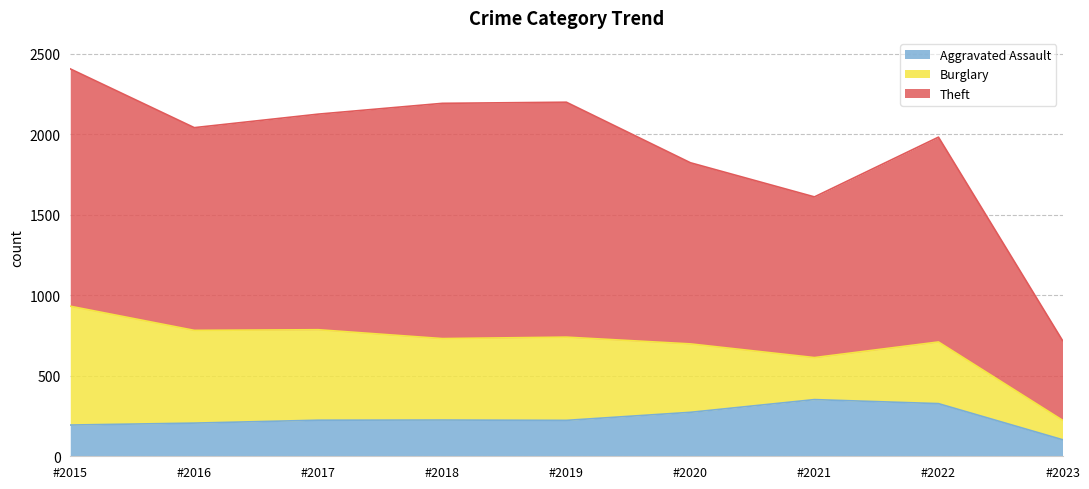

True or false: Aggravated Assault has more than 2 interior local peaks.

False